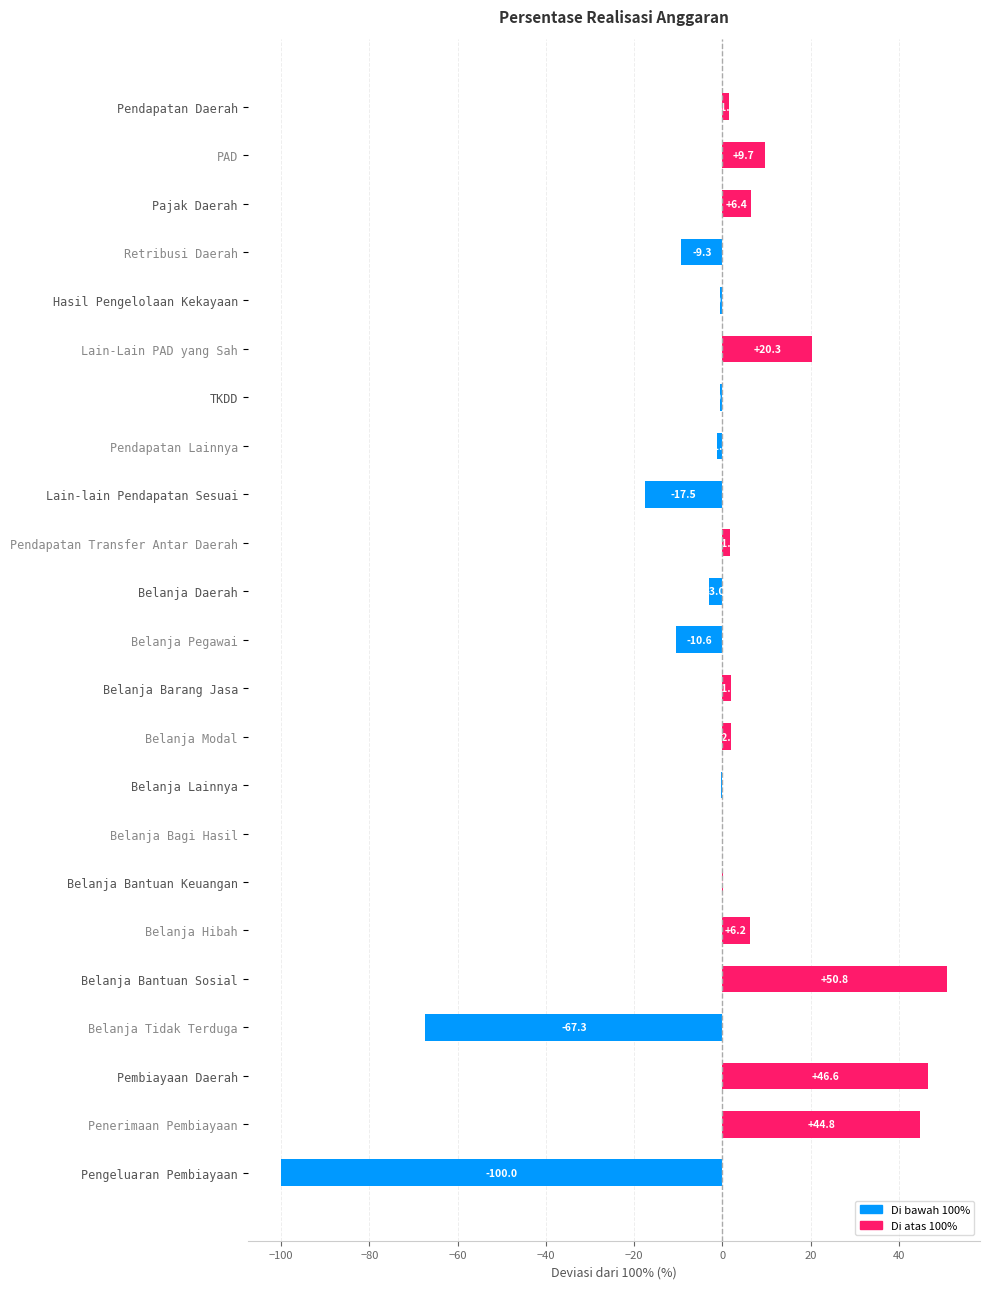

Which label corresponds to the largest value in the chart?

Belanja Bantuan Sosial